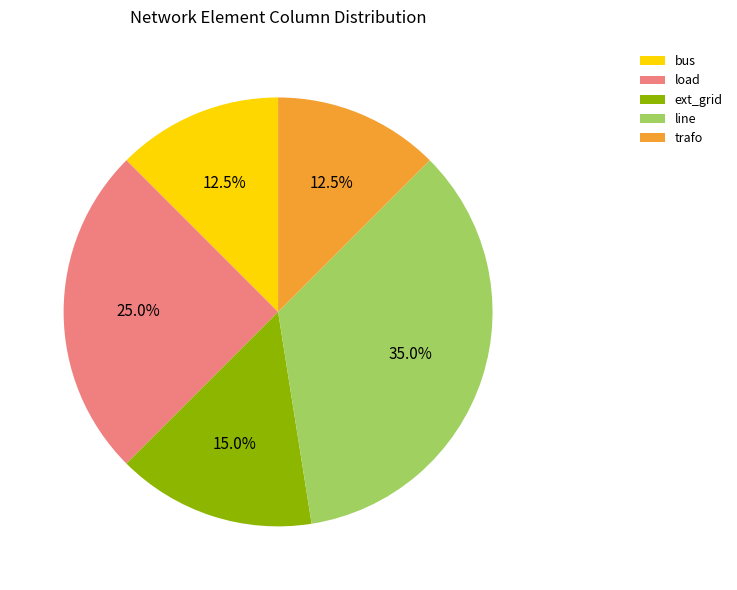

How many segments does this pie chart have?

5